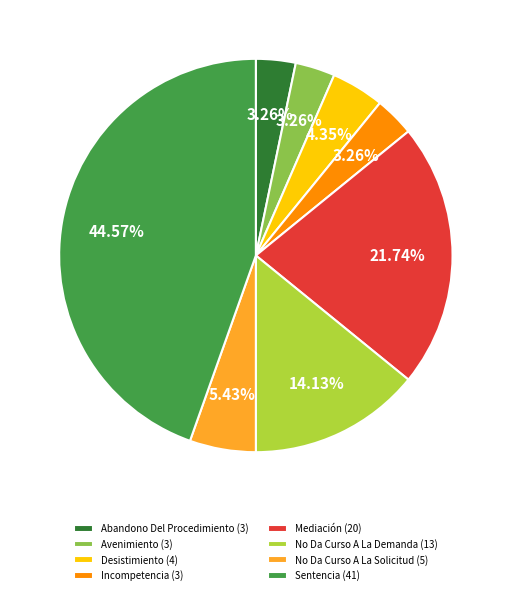

Does Avenimiento represent more than half of the total?

No